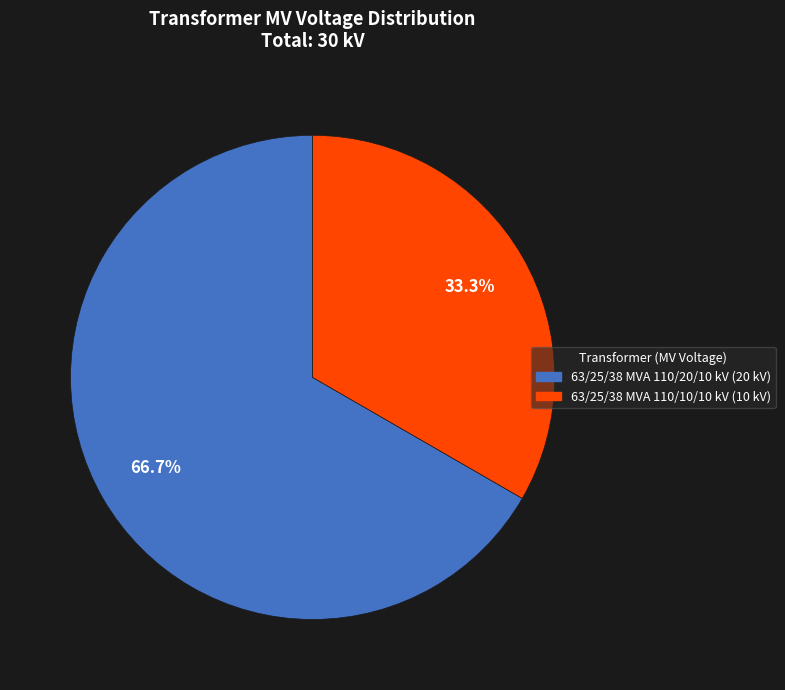

Rank the categories by value from highest to lowest.

63/25/38 MVA 110/20/10 kV, 63/25/38 MVA 110/10/10 kV